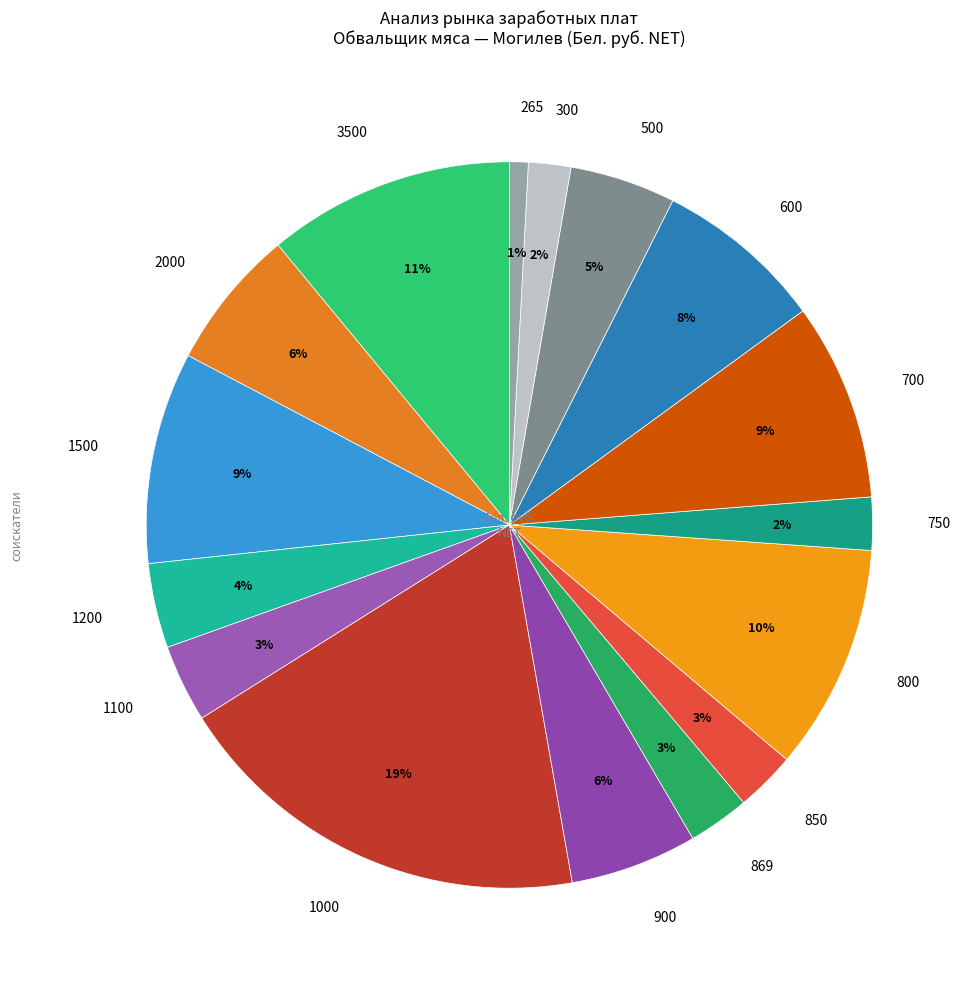

To the nearest percent, what portion does 800 represent?

10%